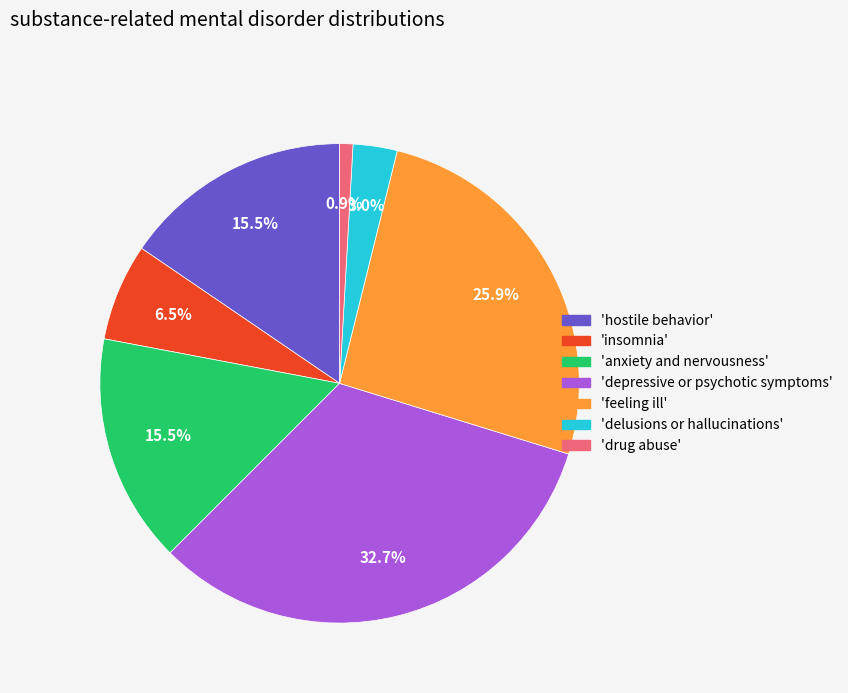

Is 'delusions or hallucinations' the majority of the pie?

No